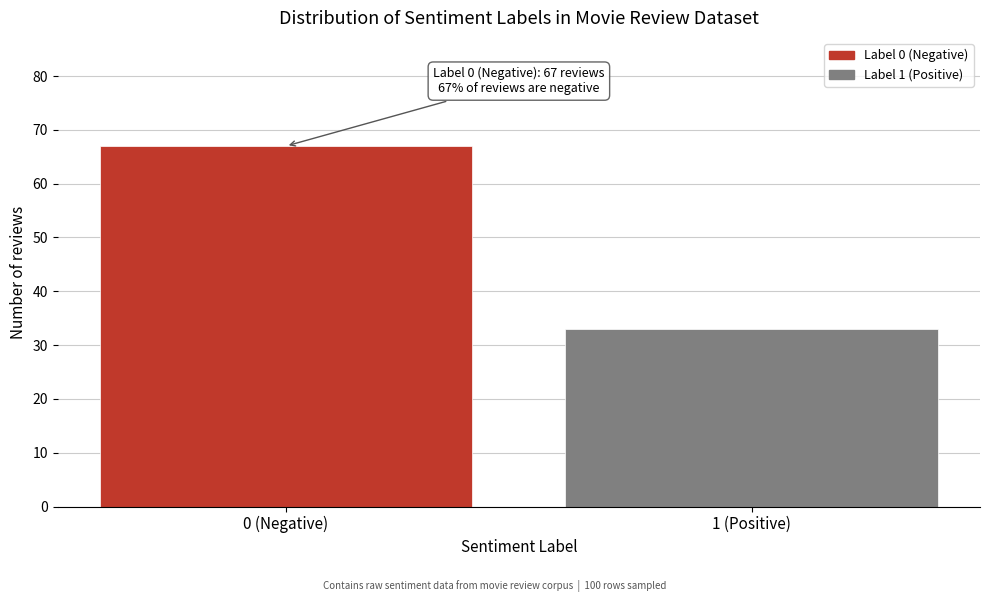

Reading left to right, what are all the values shown in this chart?

0 (Negative)=67	1 (Positive)=33